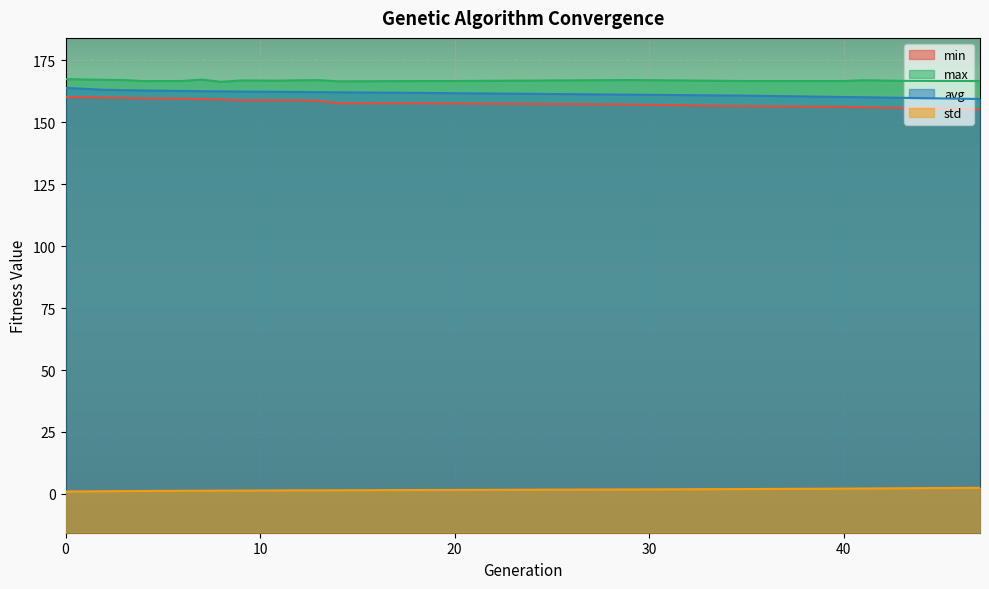

At how many categories does at least one series exceed 50?

20